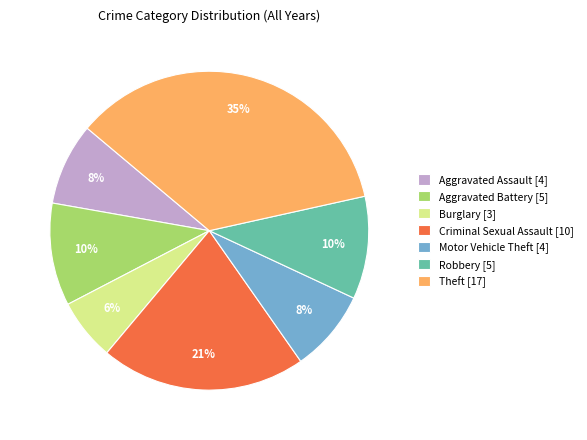

What is the smallest slice in the pie chart?

Burglary